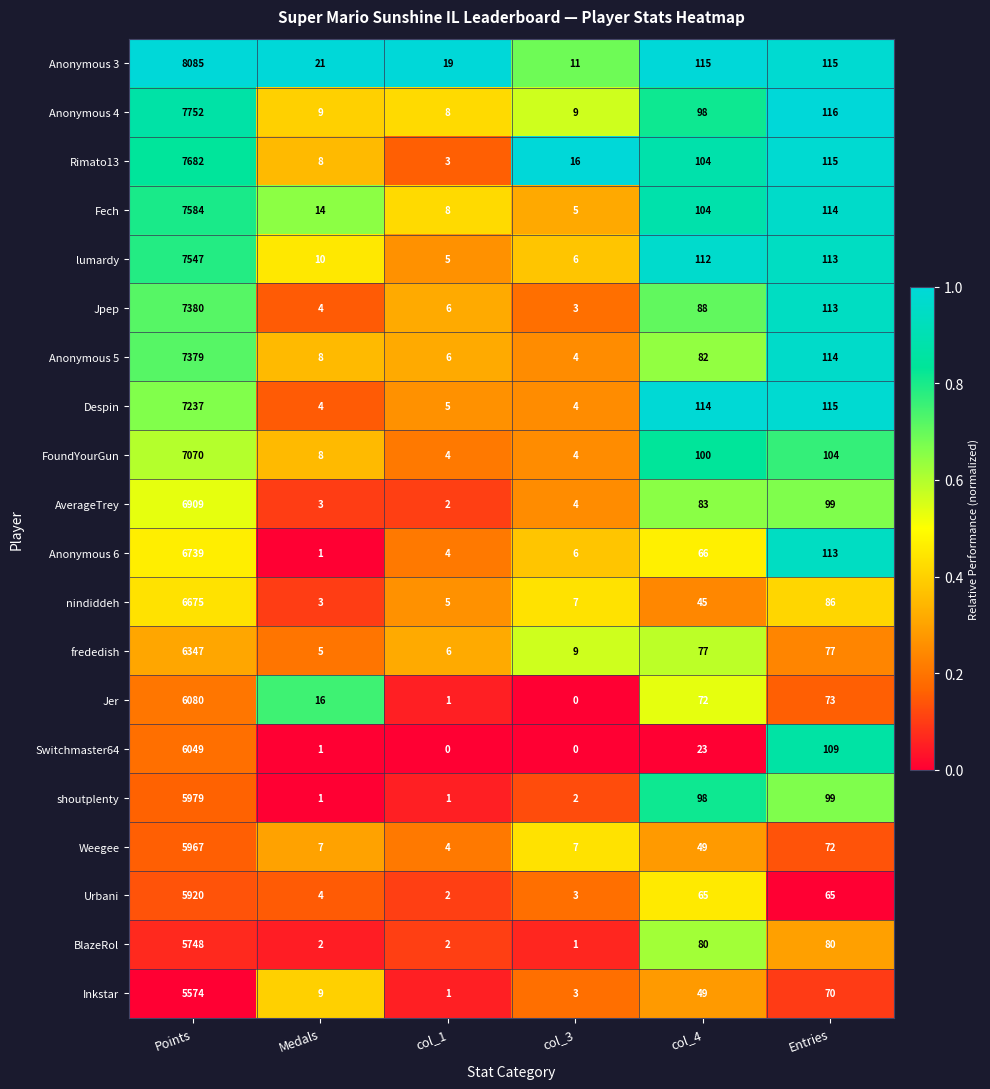

What is the sum of the Jer values at col_1 and Points?

6081